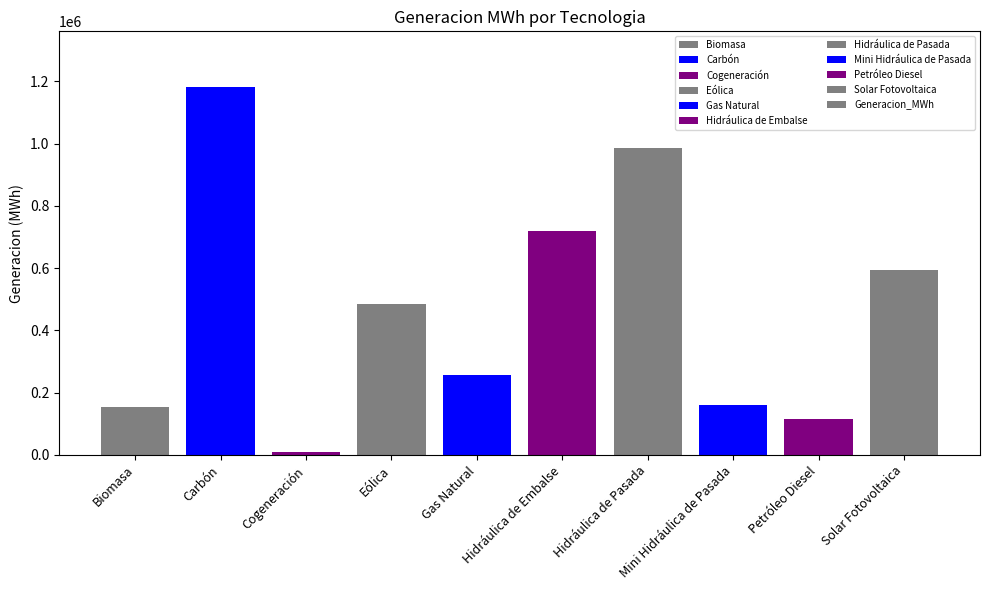

What is the difference between the maximum and second lowest values?

1068697.3